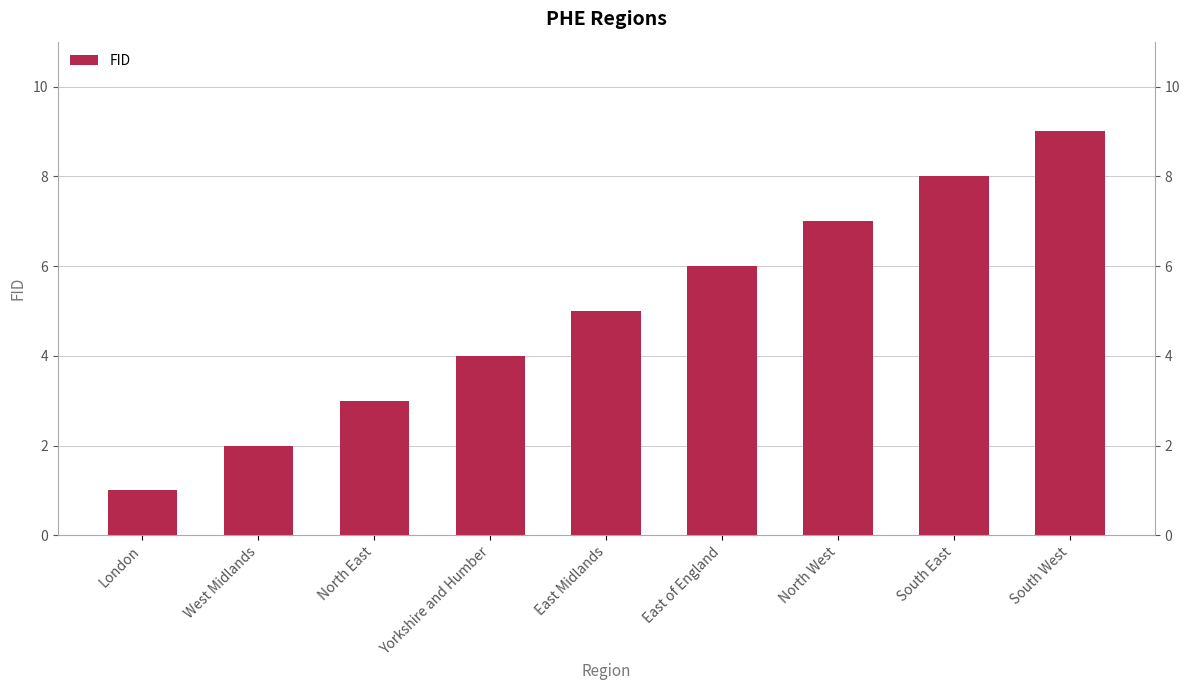

What position from the right is North East?

7